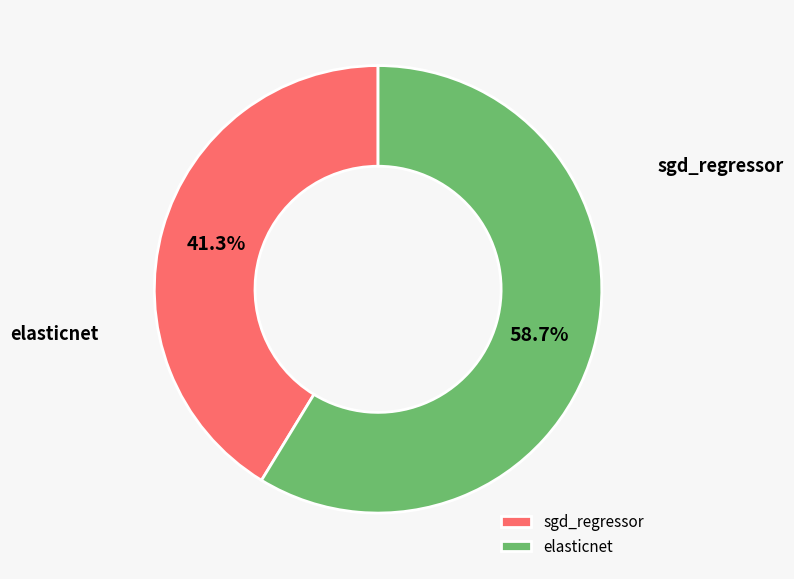

Combined, do elasticnet and sgd_regressor account for over 50%?

Yes